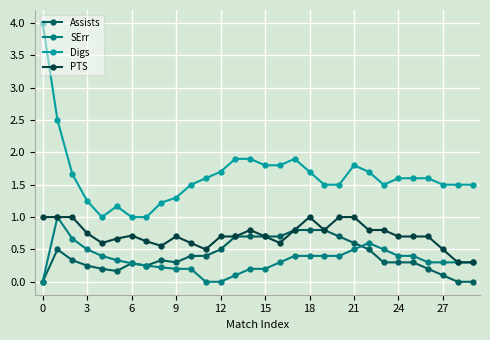

True or false: PTS and Digs cross at least once.

False